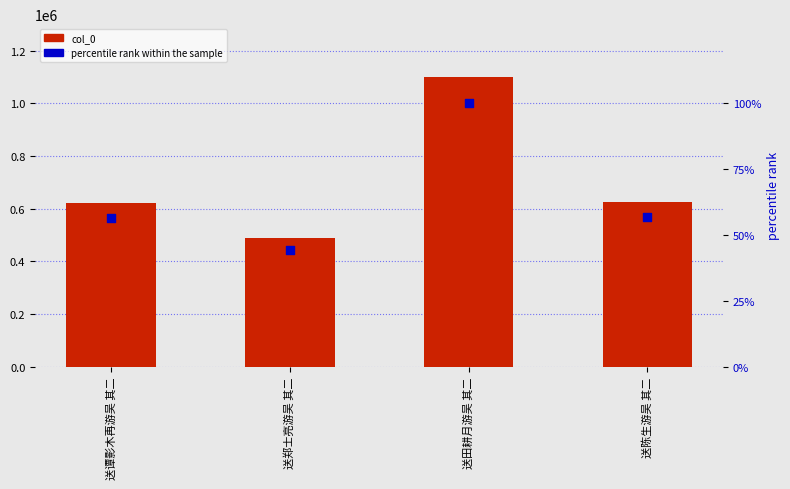

What is the total value across all series at 送田耕月游吴 其二?

1101278.0